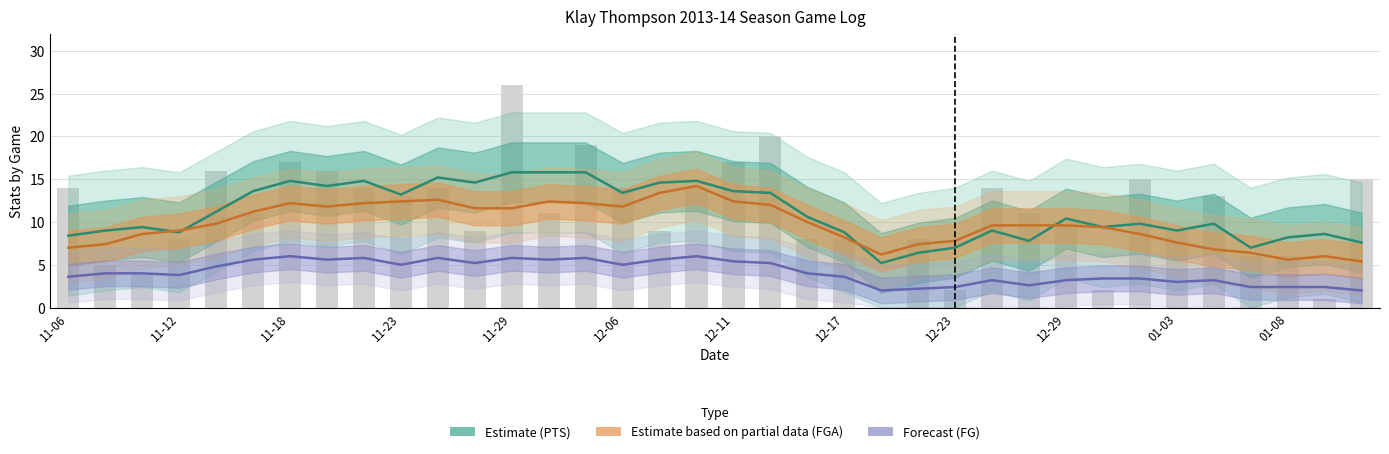

The PTS series shows 3 at 2013-12-17. True or false?

False